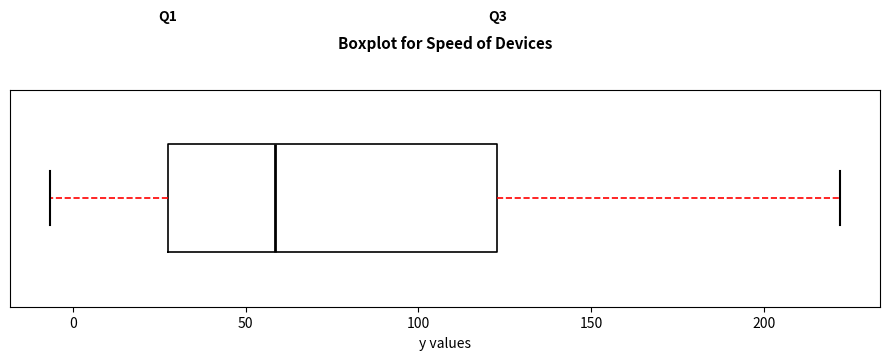

Where does the median line of the box sit on the x-axis? The values are not printed on the chart, so give them approximately, as read against the axis.

60